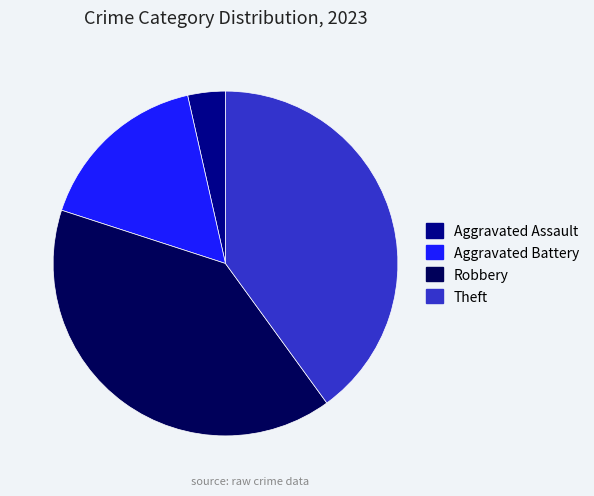

How many slices are in this pie chart?

4